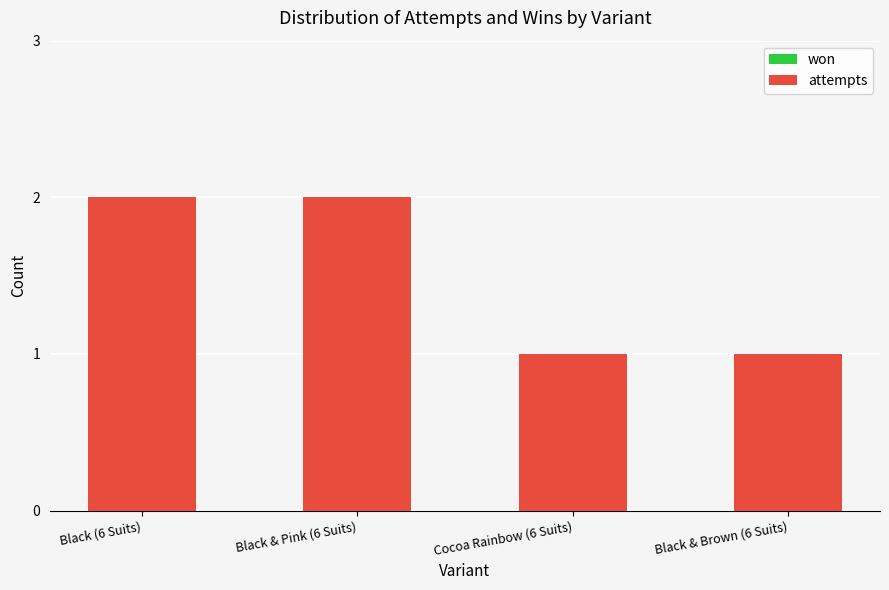

Which has a higher value, Black (6 Suits) or Cocoa Rainbow (6 Suits)?

Black (6 Suits)